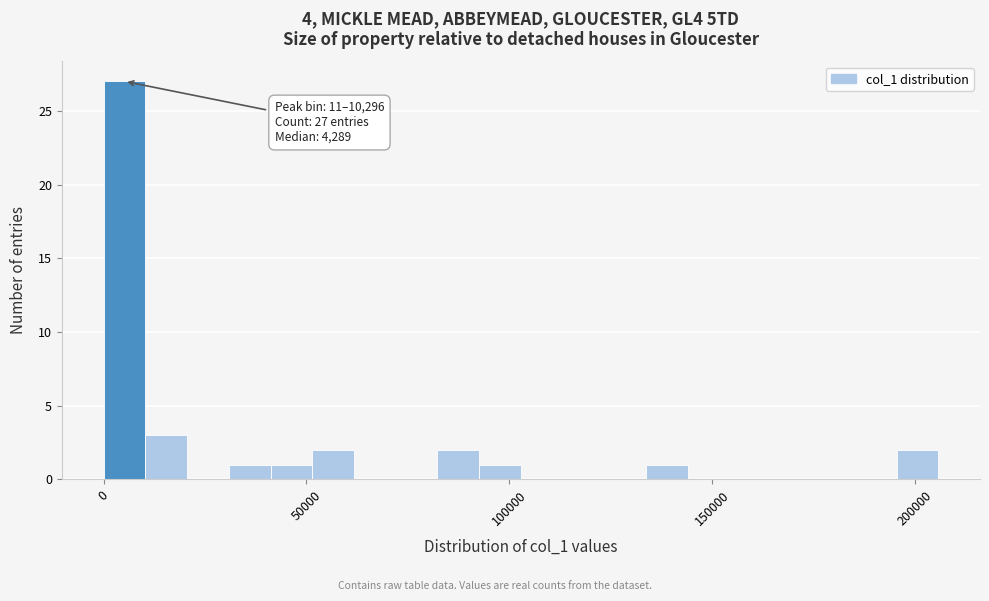

Around what value on the x-axis is the tallest bar? Give the approximate position of its centre, as read against the axis.

5000